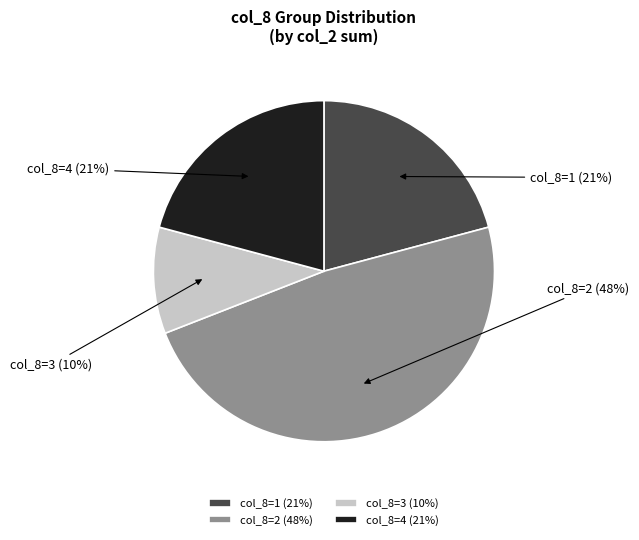

To the nearest percent, what is the difference between the largest and smallest slice percentages?

38%